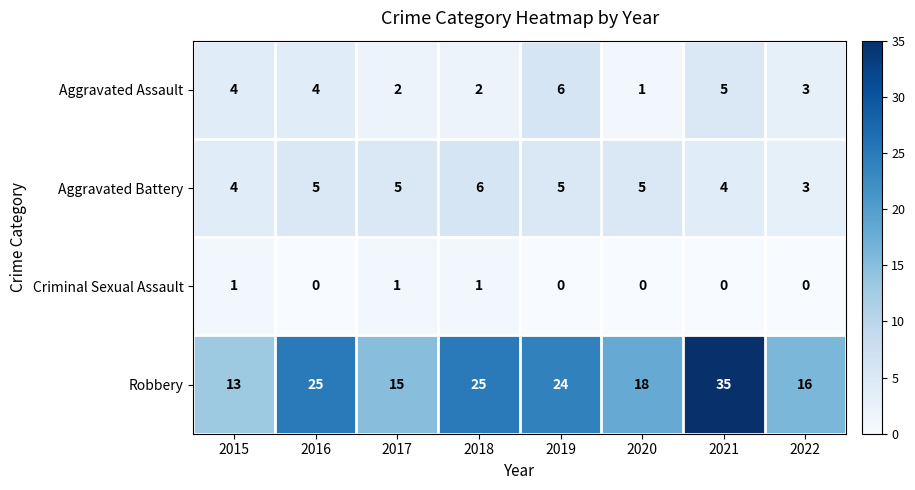

Which series has the largest total across all categories?

Robbery